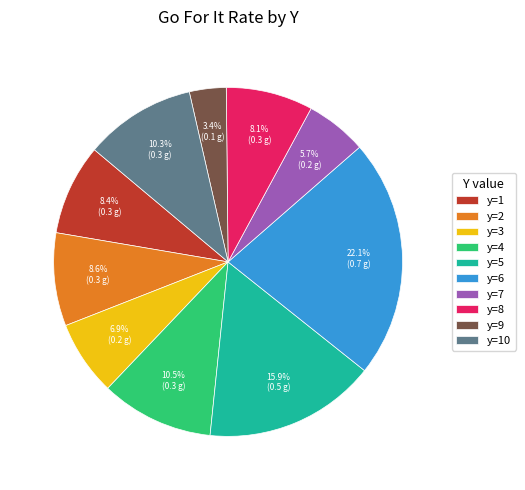

How much of the chart is everything except y=6?

77.9%